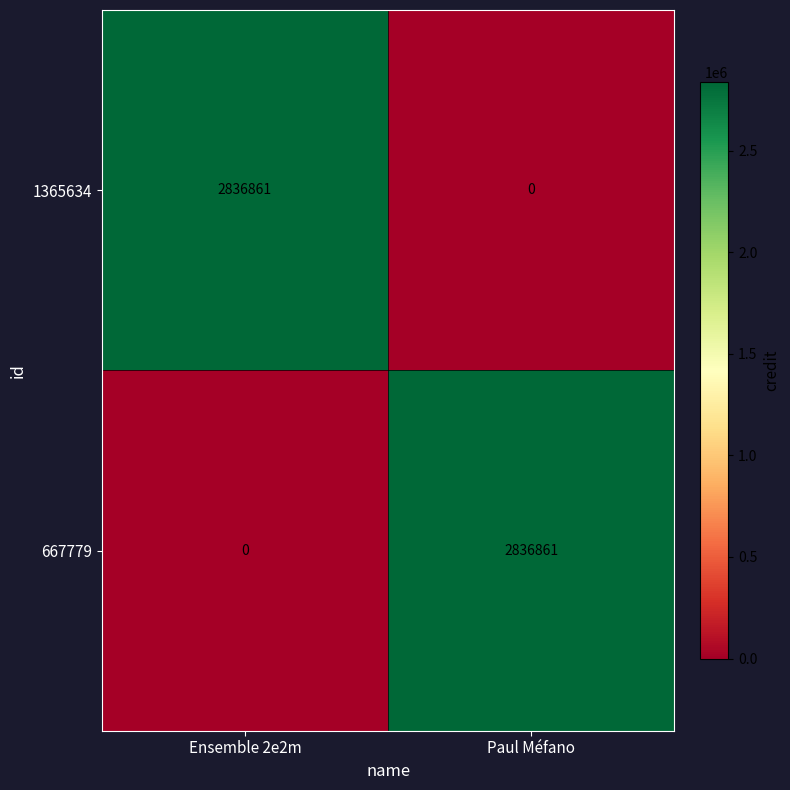

At which label is 1365634 closest to 1418430?

Paul Méfano